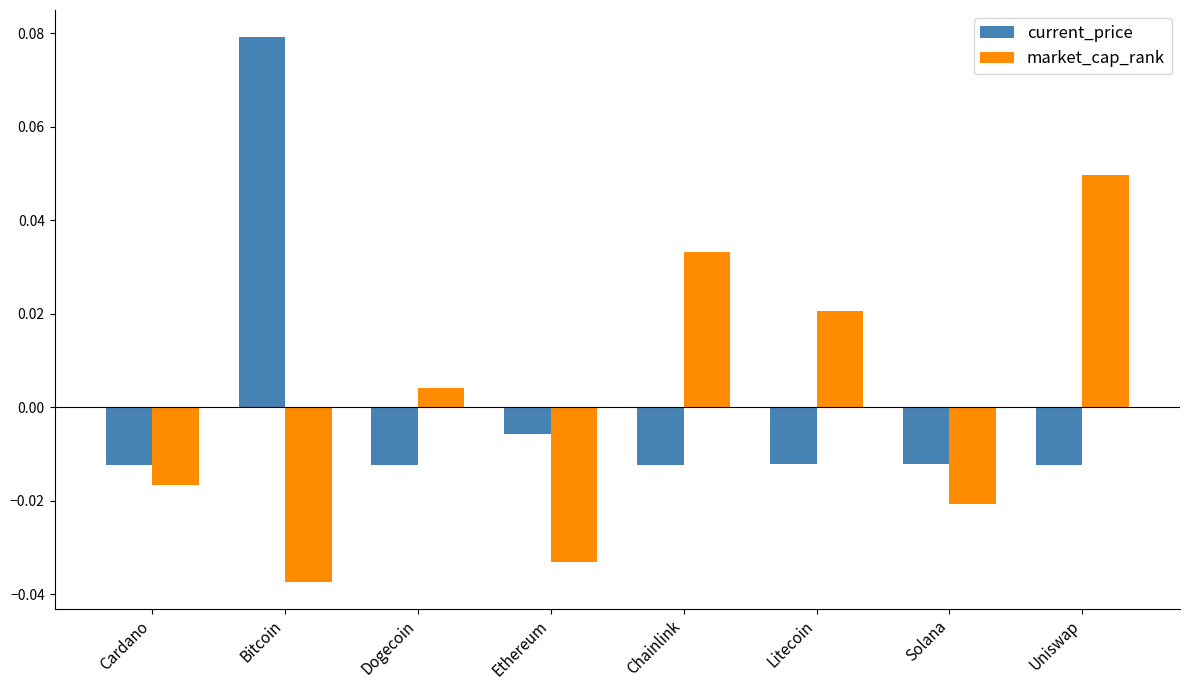

Which series has the largest range (max minus min)?

current_price